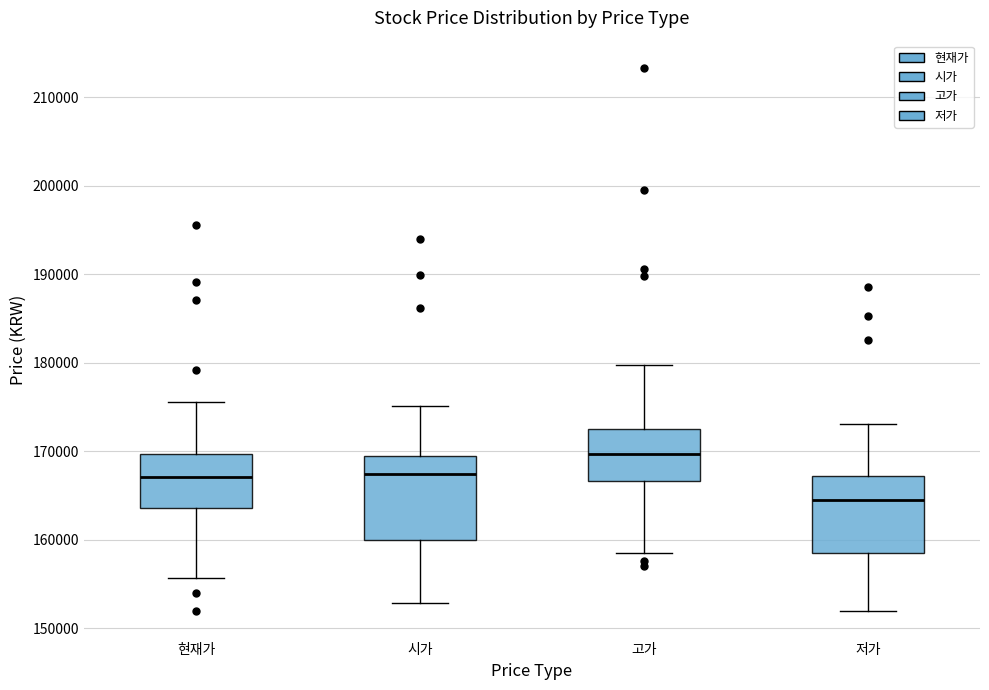

Which box has the highest median line?

고가